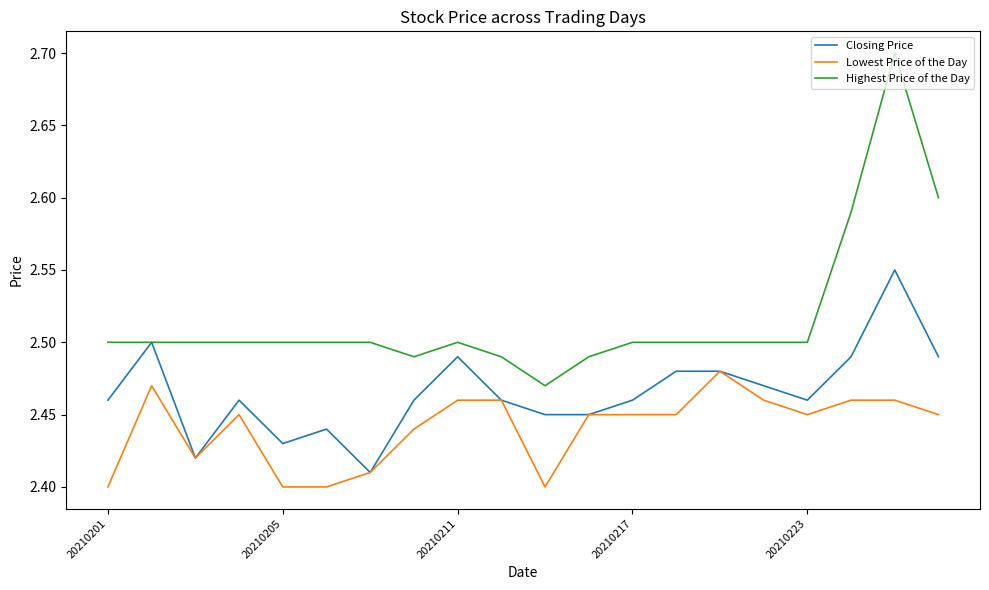

What is the greatest value displayed?

2.7